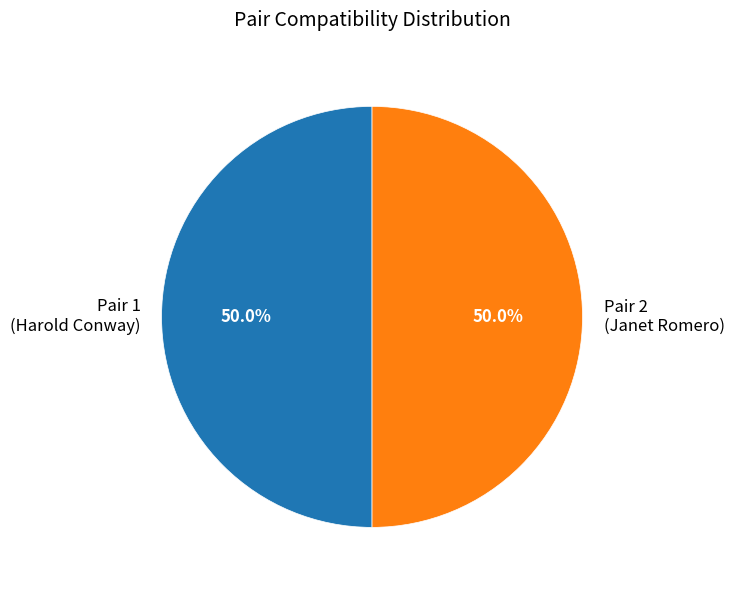

What is the total percentage of Pair 2 (Janet Romero) and Pair 1 (Harold Conway)?

100.0%